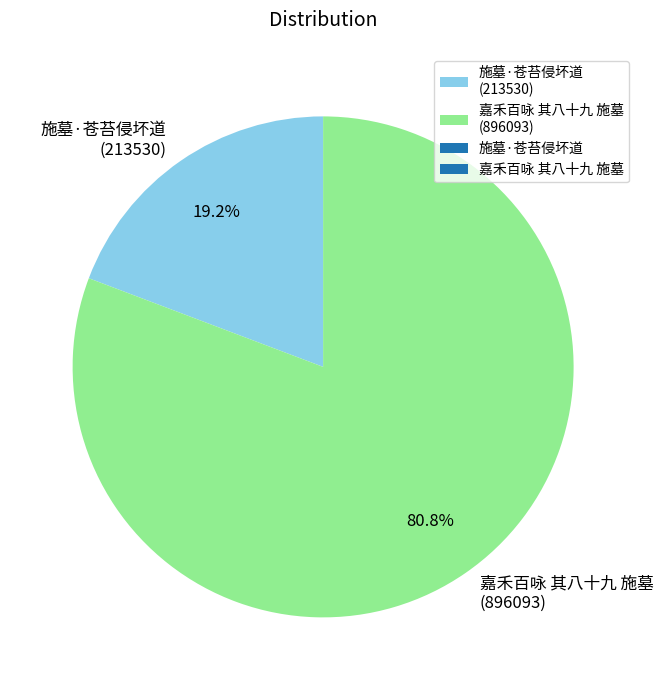

To the nearest percent, what is the difference between the 施墓·苍苔侵坏道 and 嘉禾百咏 其八十九 施墓 slice percentages?

62%